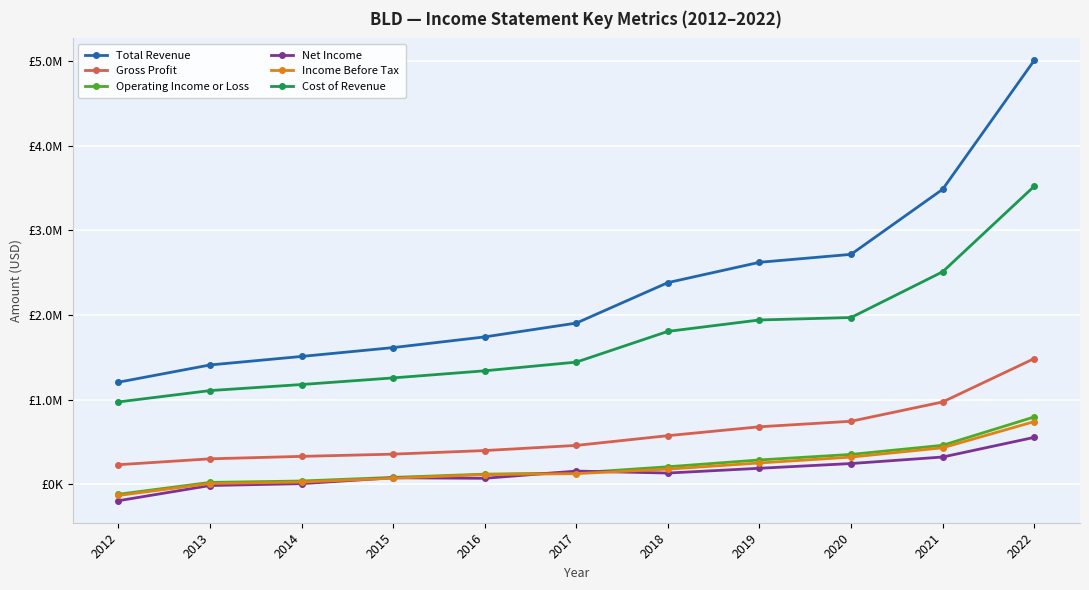

What are all the series names shown in the legend?

Total Revenue, Gross Profit, Operating Income or Loss, Net Income, Income Before Tax, Cost of Revenue